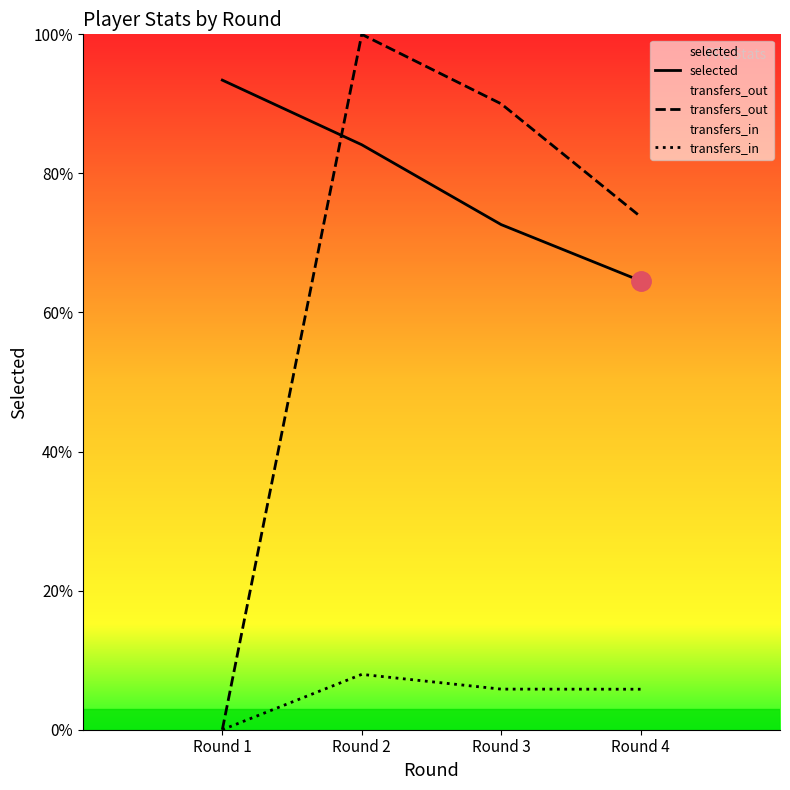

At which category is the sum across all series the highest?

Round 2